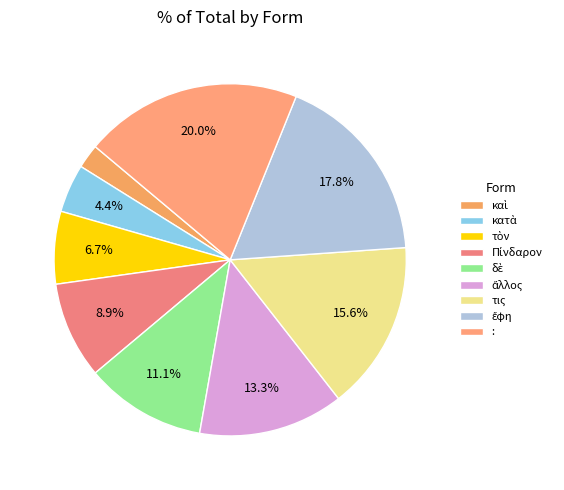

Does any single category account for the majority?

No